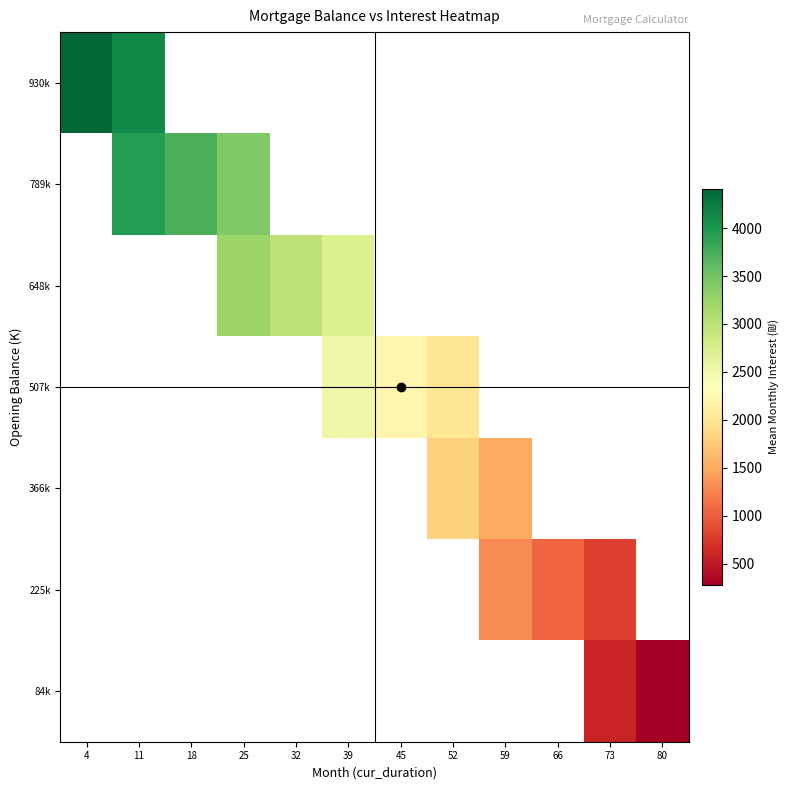

At 25, list the series in order from smallest to largest.

648k, 507k, 366k, 225k, 84k, 930k, 789k